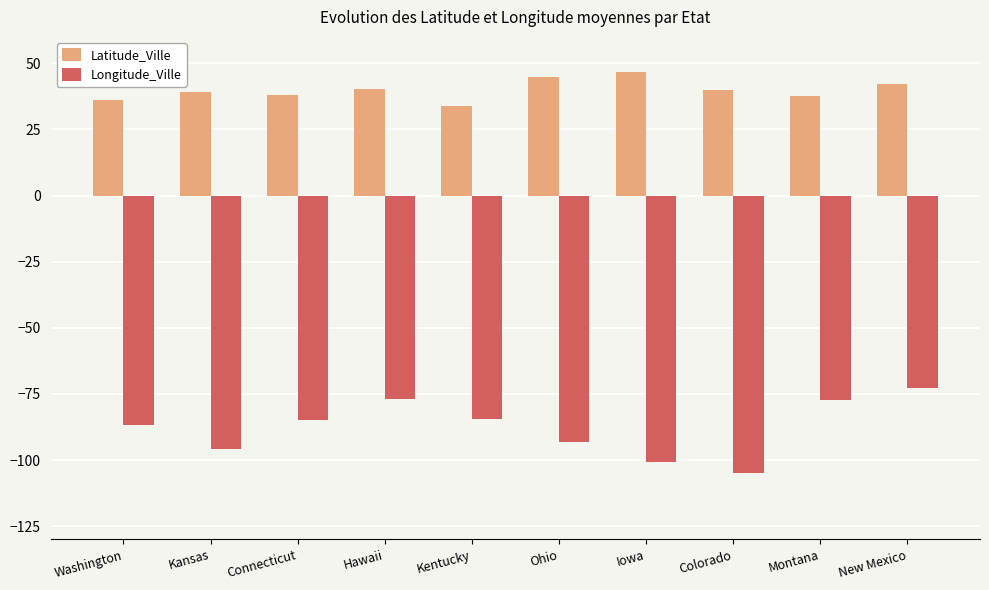

Which series has the largest total across all categories?

Latitude_Ville